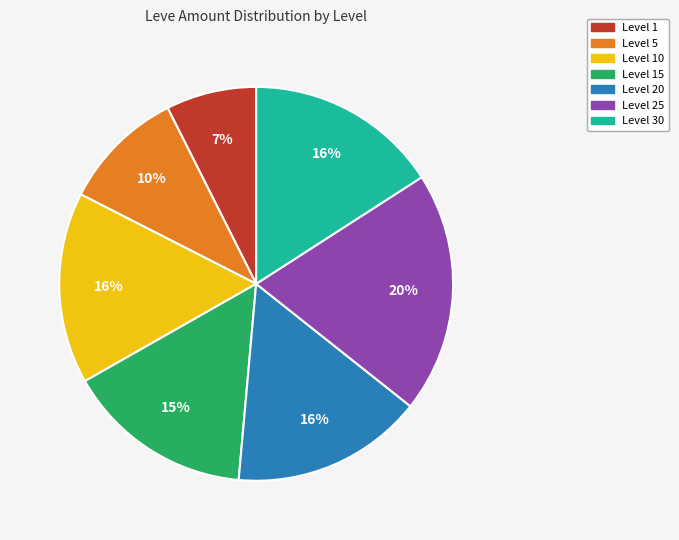

Is there a majority slice in this chart?

No